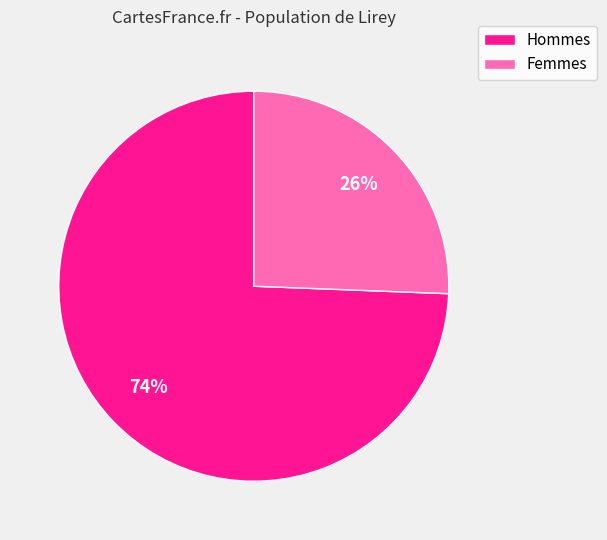

Which has a higher value, Femmes or Hommes?

Hommes